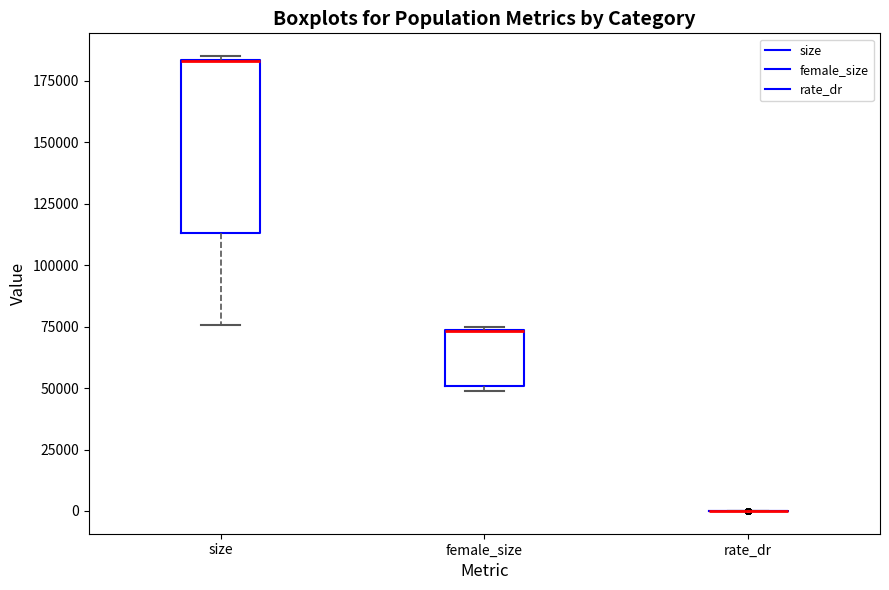

Reading left to right, transcribe this box plot: for each box, give where its median line is, the range the box spans, and where its two whiskers end, as read against the y-axis. The values are not printed on the chart, so give them approximately, as read against the axis.

size: median 185000 (drawn on the box's upper edge), box 115000 to 185000, whiskers 75000 to 185000 (just above the box's upper edge)
female_size: median 75000 (drawn on the box's upper edge), box 50000 to 75000, whiskers 50000 (just below the box's lower edge) to 75000
rate_dr: box collapsed to a line at 0, whiskers 0 to 0